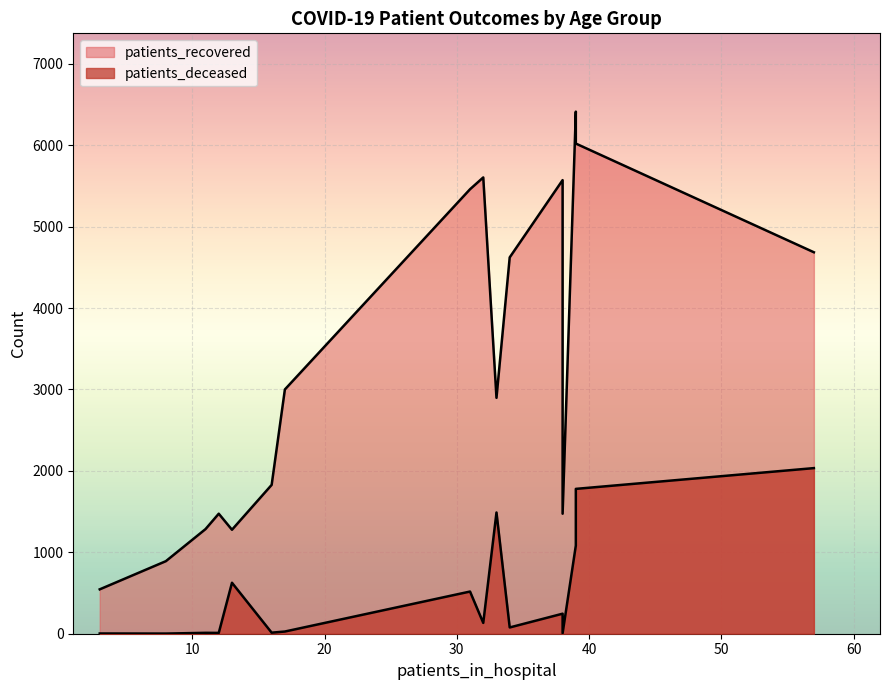

What is the difference between the patients_recovered values at 50-54 and 40-44?

2794